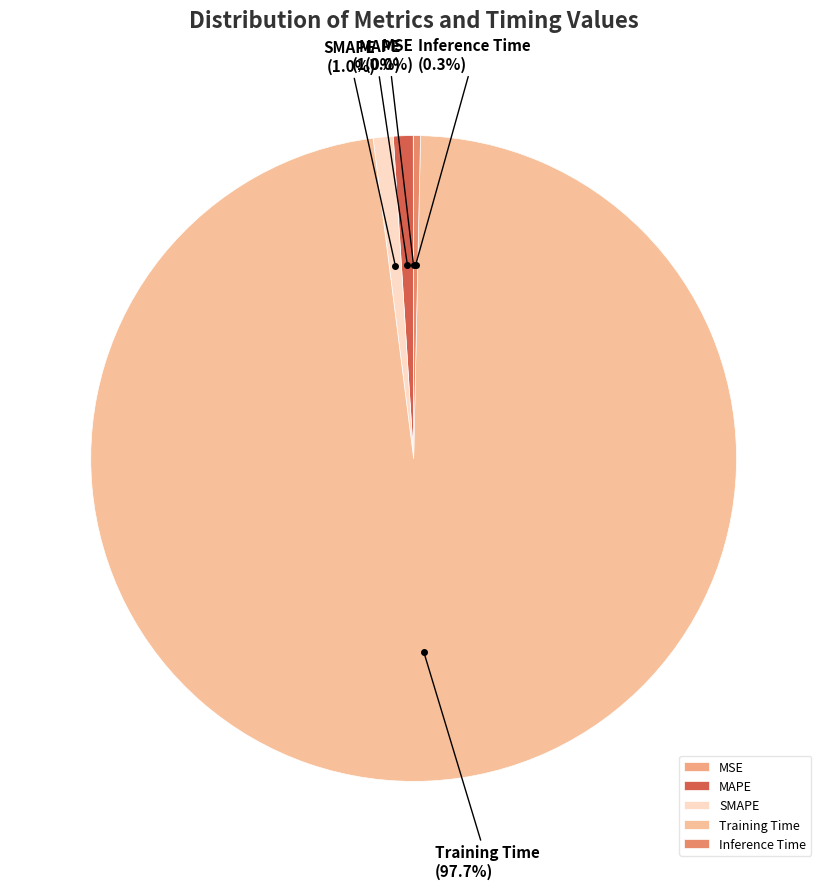

Is it true that SMAPE is 1% of the pie?

True